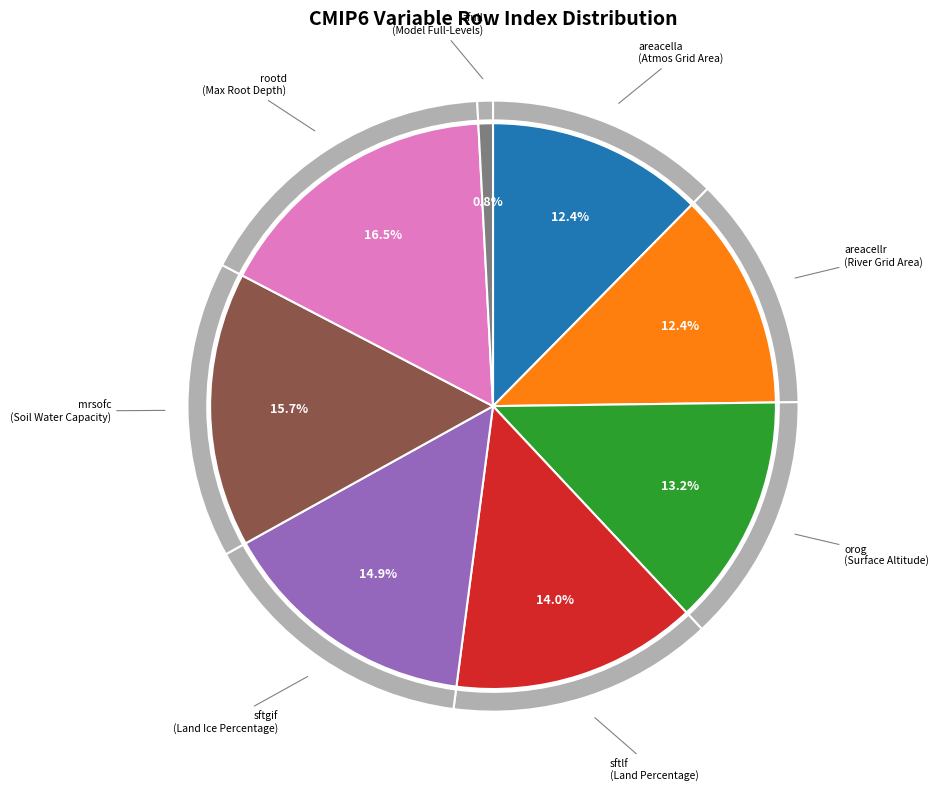

Between Grid-Cell Area for Atmospheric Grid Variables and Percentage of the grid cell occupied by Land, which is larger?

Percentage of the grid cell occupied by Land